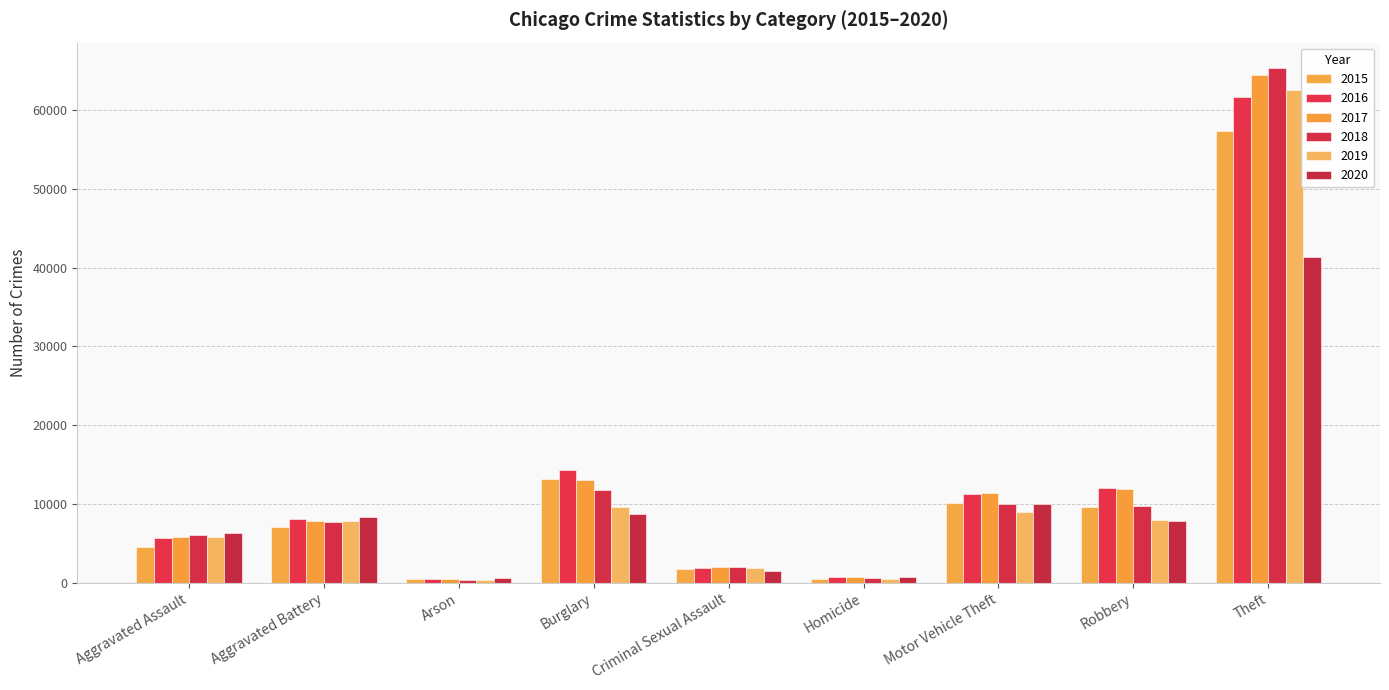

How many series are shown in this chart?

6